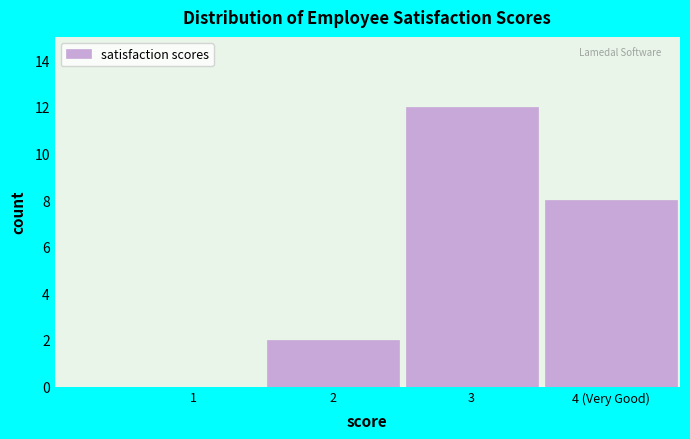

Reading left to right, extract all data points from this chart.

1=0	2=2	3=12	4 (Very Good)=8